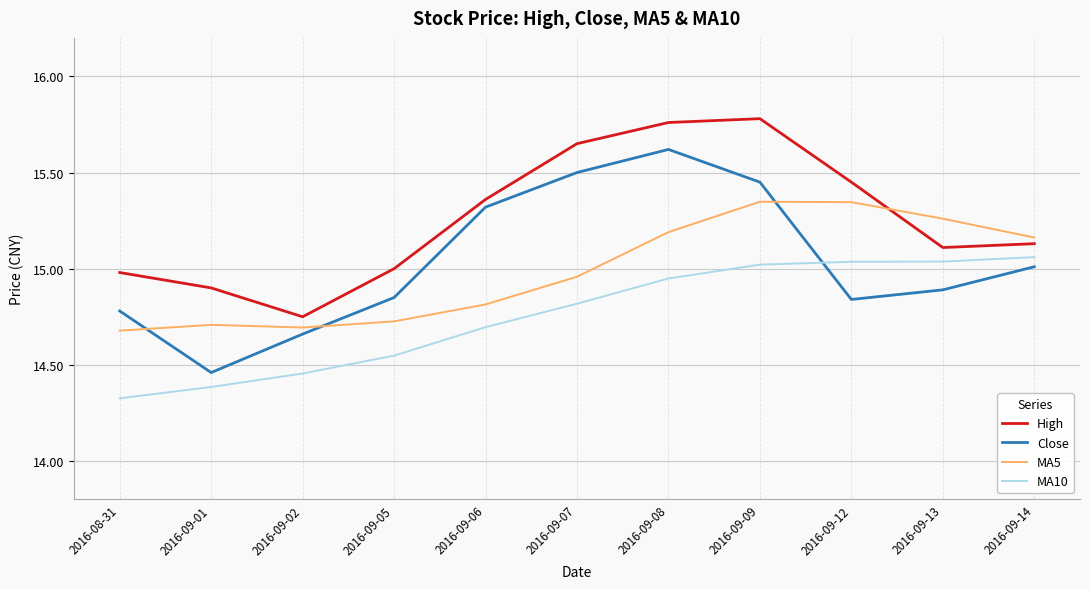

How many intersections are there between MA10 and Close?

1